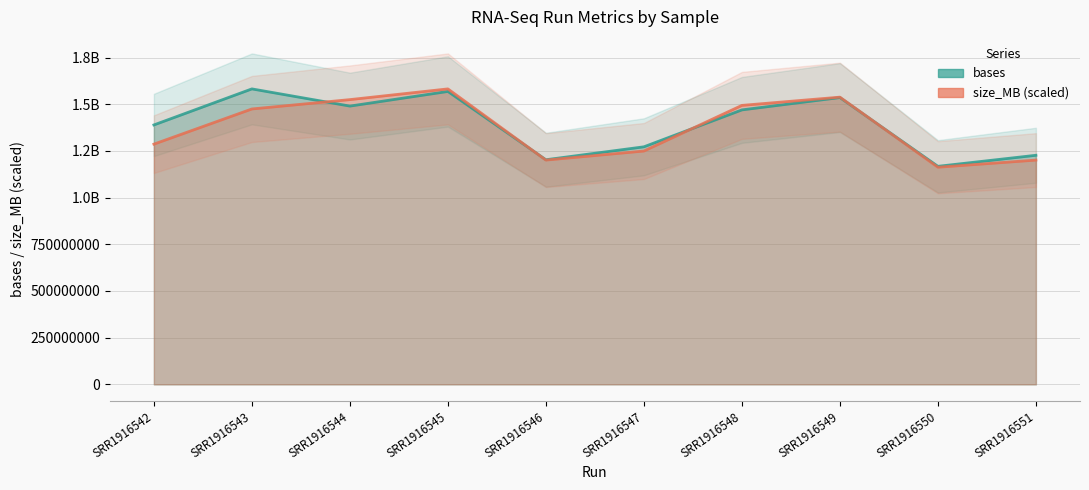

After their last crossing, which series has the higher values: bases or size_MB (scaled)?

bases